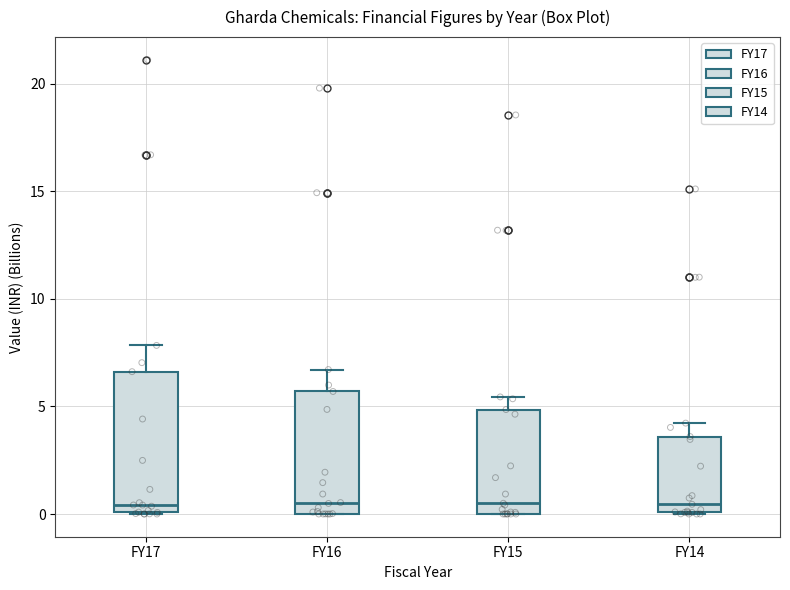

Reading left to right, transcribe this box plot: for each box, give where its median line is, the range the box spans, and where its two whiskers end, as read against the y-axis. The values are not printed on the chart, so give them approximately, as read against the axis.

FY17: median 0.5, box 0.0 to 6.5, whiskers 0.0 to 8.0
FY16: median 0.5, box 0.0 to 5.5, whiskers 0.0 to 6.5
FY15: median 0.5, box 0.0 to 5.0, whiskers 0.0 to 5.5
FY14: median 0.5, box 0.0 to 3.5, whiskers 0.0 to 4.0